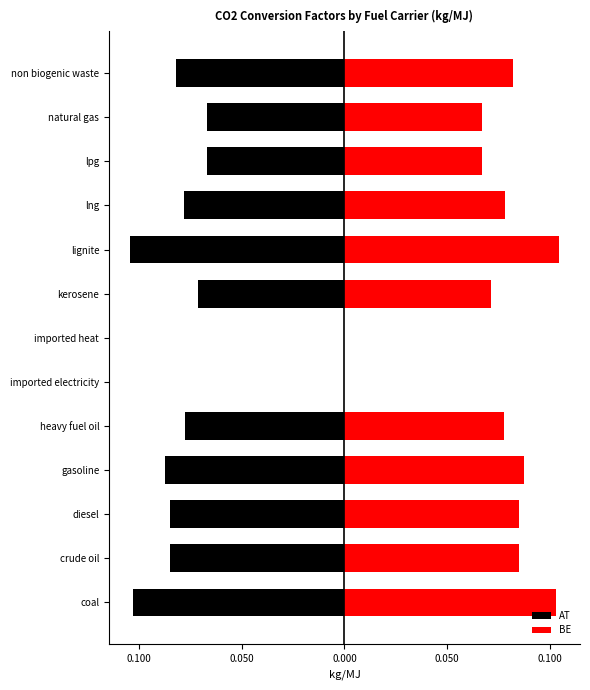

Reading right to left, extract all data points from this chart.

AT: -0.1	-0.1	-0.1	-0.1	-0.1	-0.1	0.0	0.0	-0.1	-0.1	-0.1	-0.1	-0.1
BE: 0.1	0.1	0.1	0.1	0.1	0.1	0.0	0.0	0.1	0.1	0.1	0.1	0.1